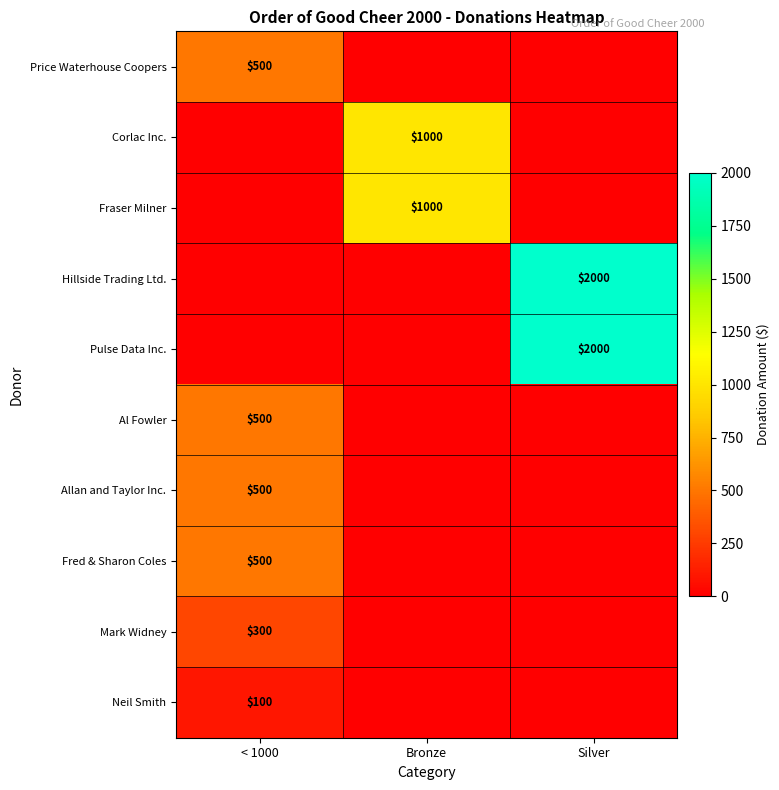

Between < 1000 and Silver, which is larger?

< 1000